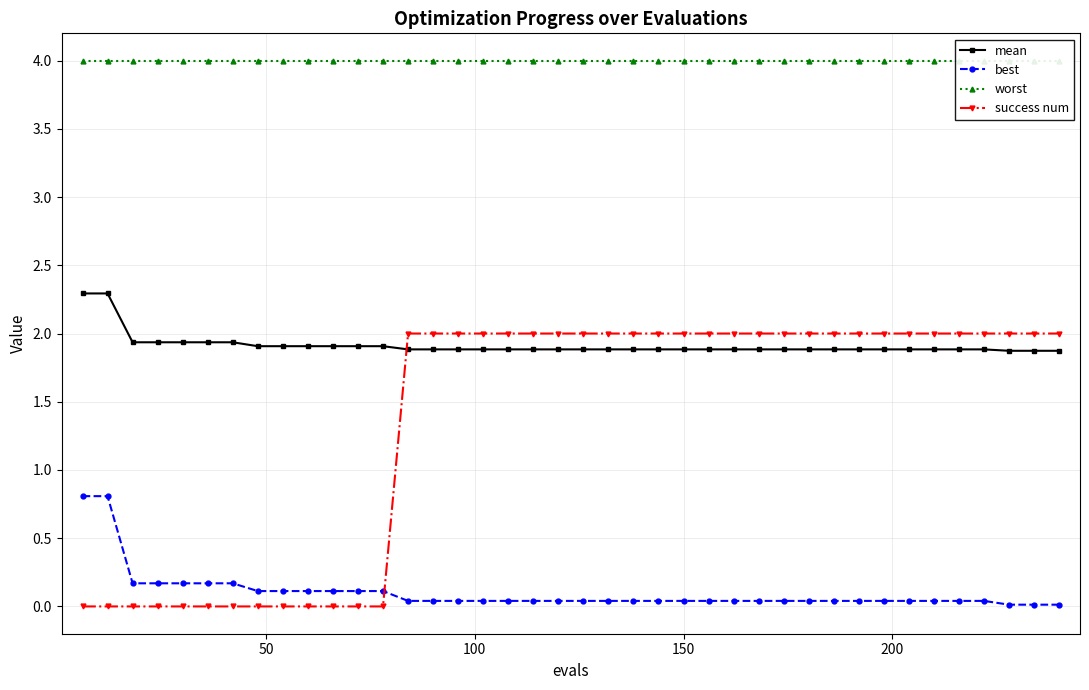

What is the approximate value of best at 200?

0.2